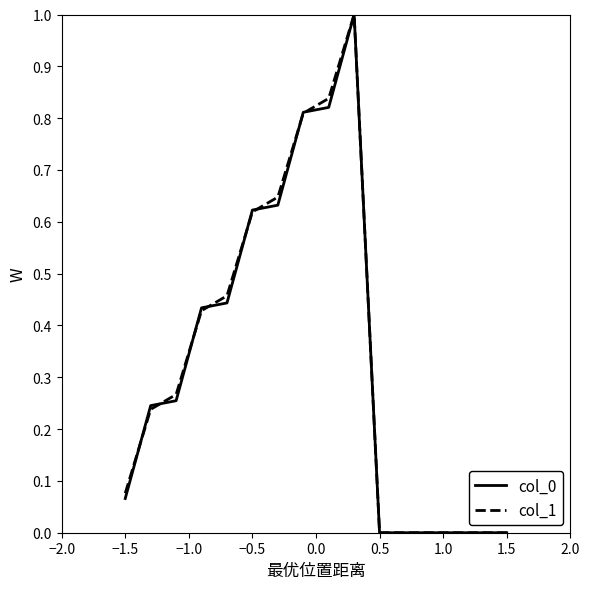

What is the difference between the maximum and minimum values in the col_1 series?

1.0